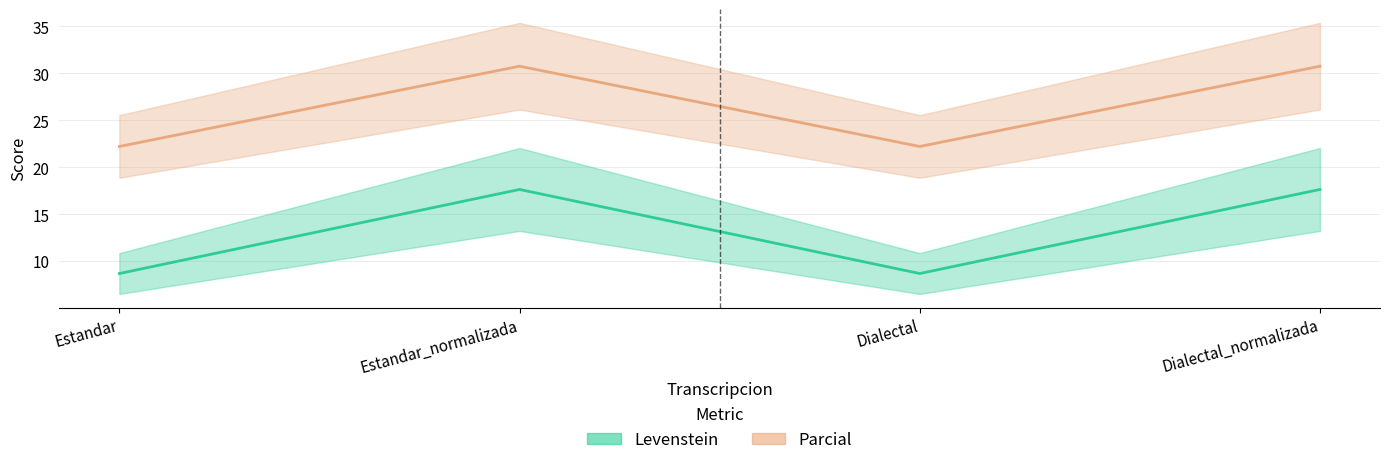

At which category does the chart reach its minimum across all series?

Estandar